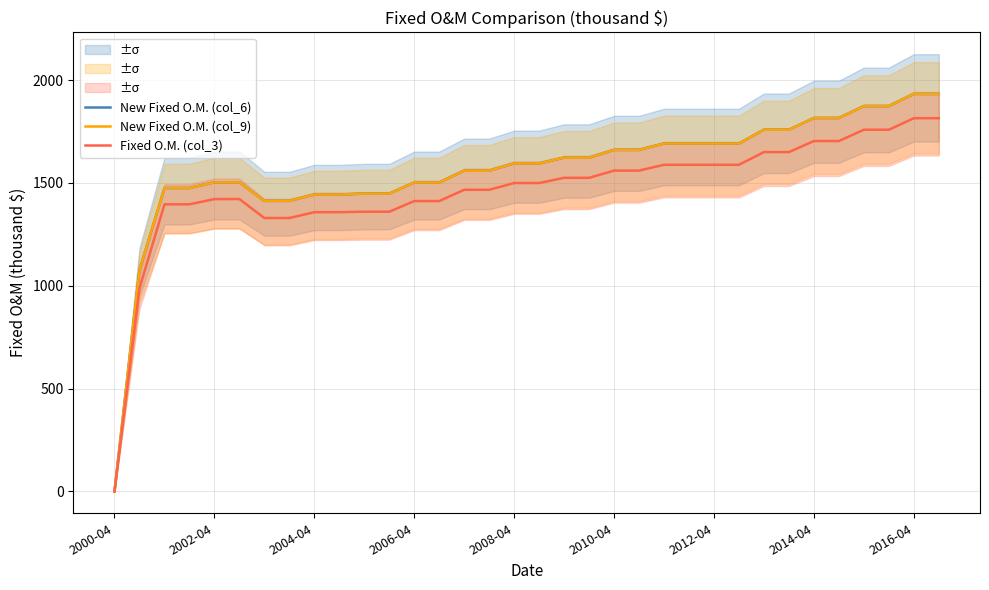

True or false: New Fixed O.M. (col_9) has more than 0 points higher than both neighbors.

False